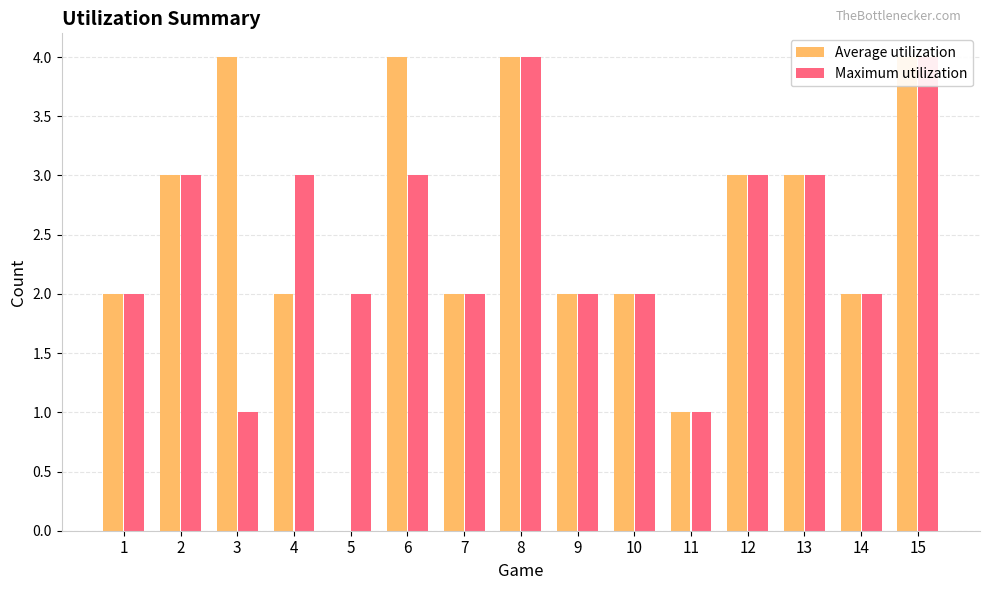

What is the sum of all Average utilization values?

38